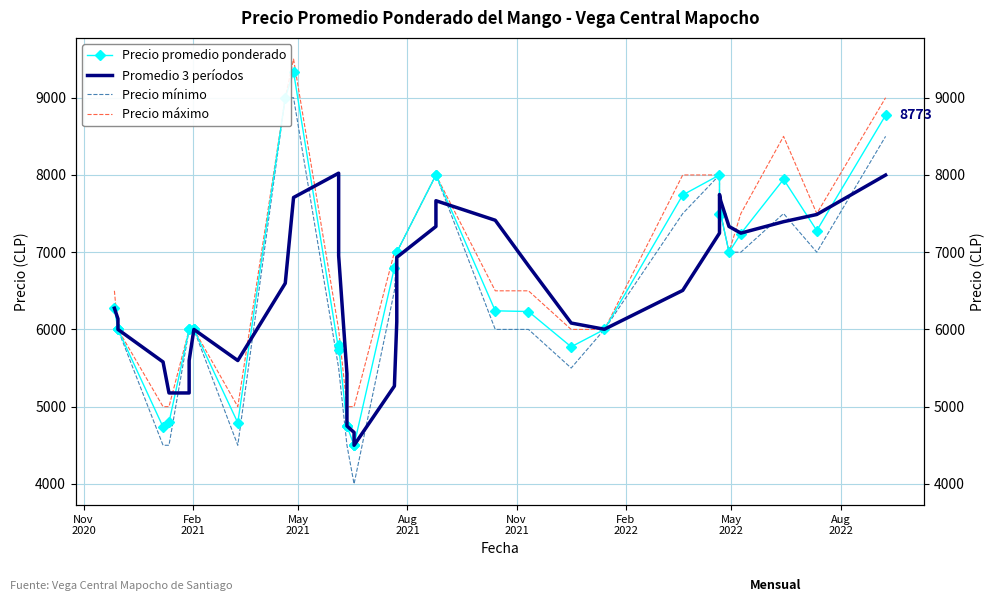

True or false: Promedio 3 períodos and Precio promedio ponderado intersect in this chart.

True